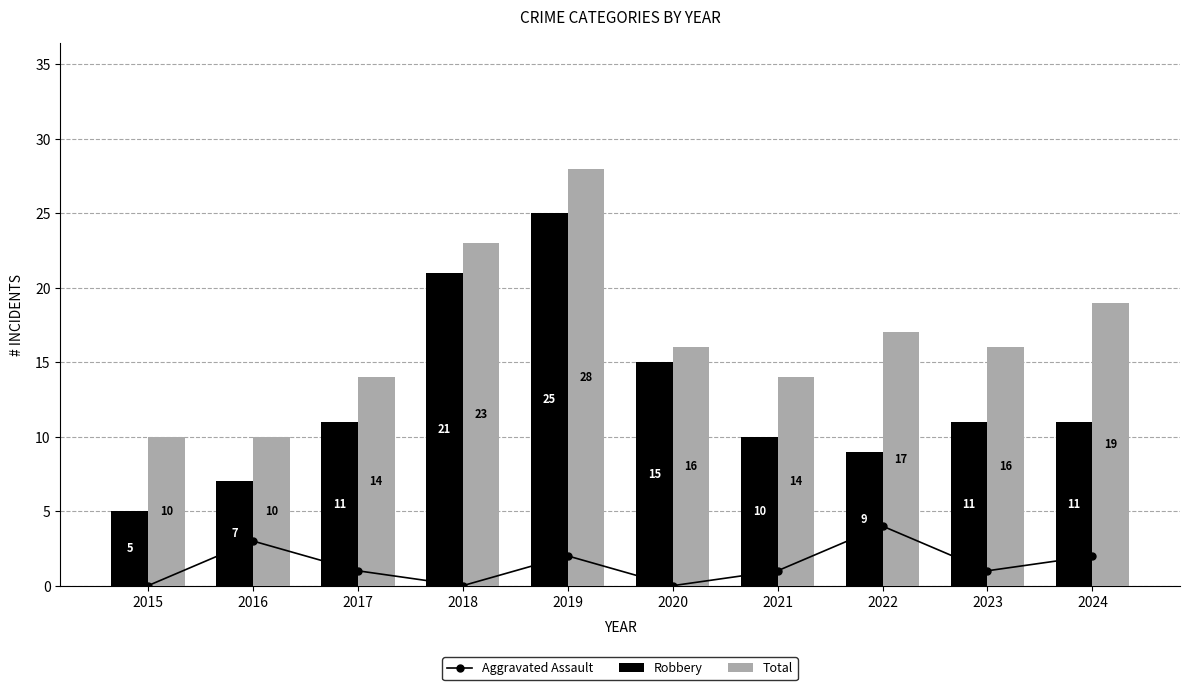

Where is Robbery nearest to the value 15?

2020